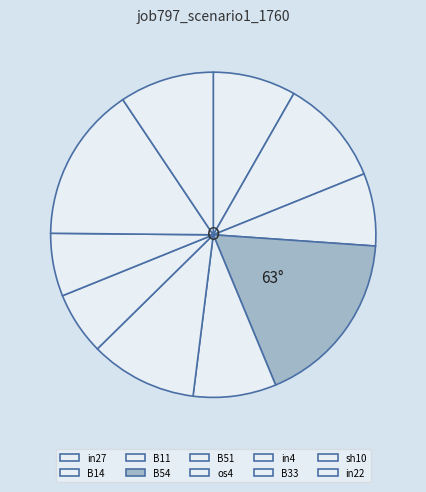

How many slices are in this pie chart?

10